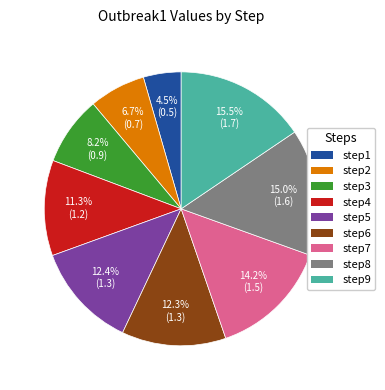

Count the number of slices in the pie.

9